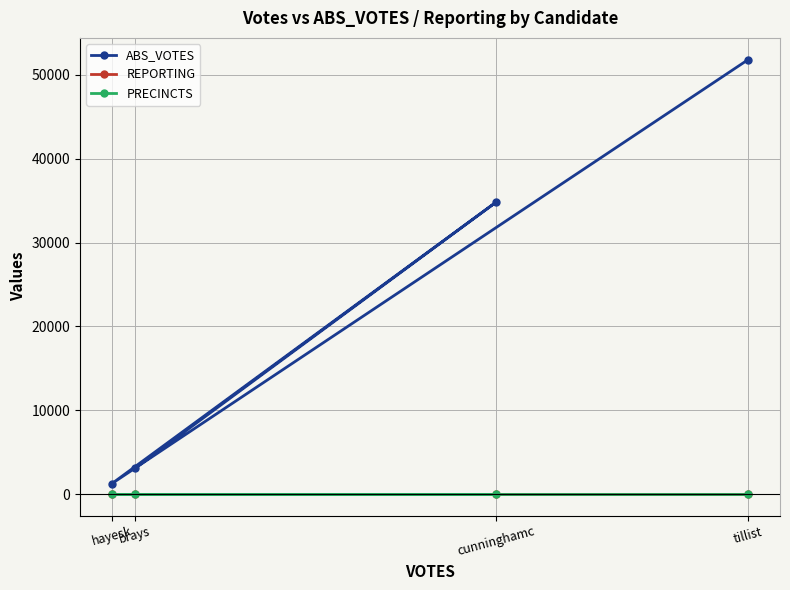

What is the total value across all series at tillist?

51891